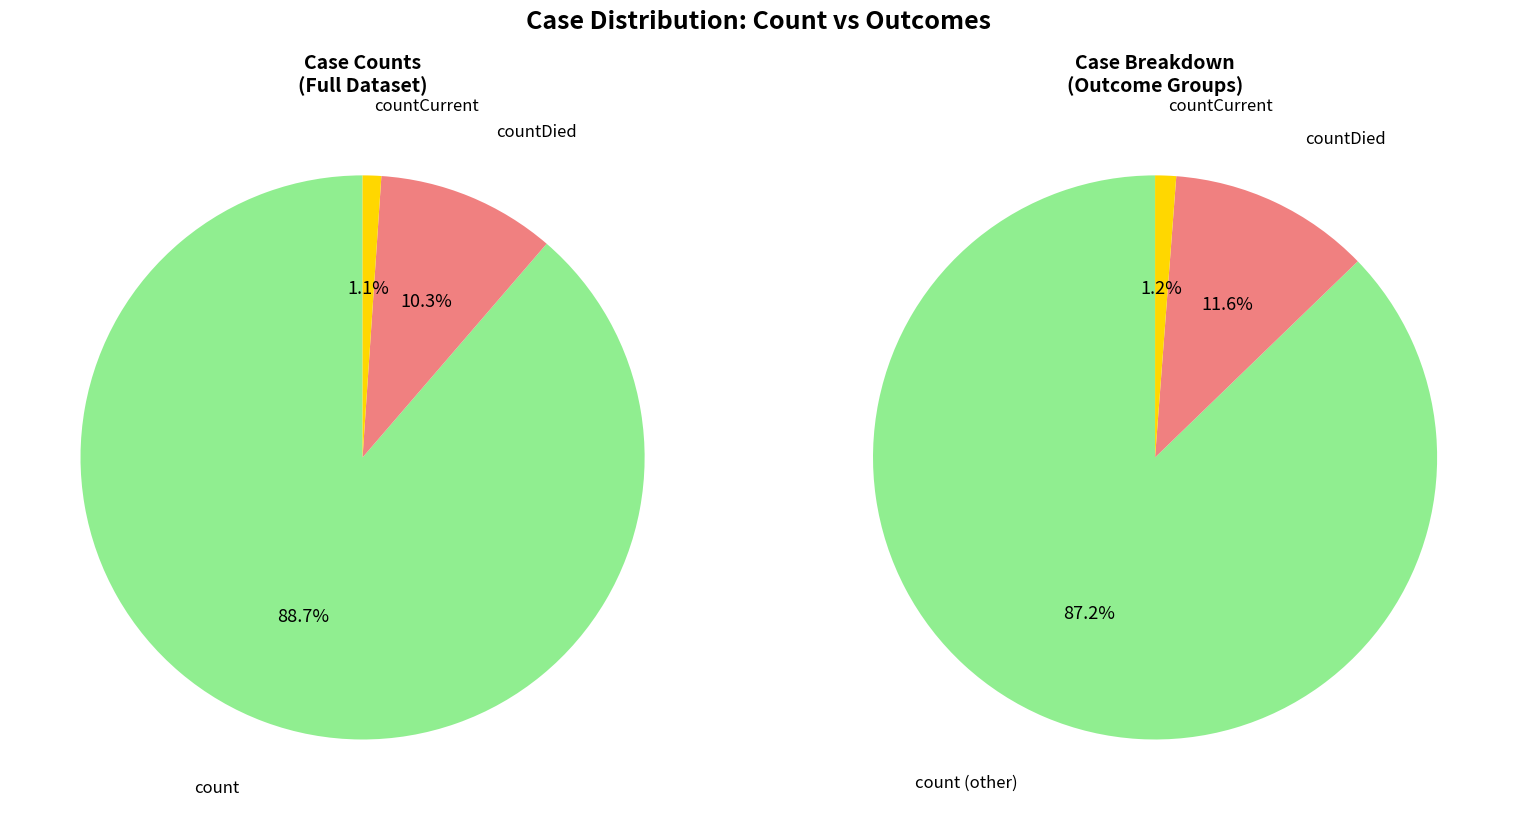

How many segments does this pie chart have?

3